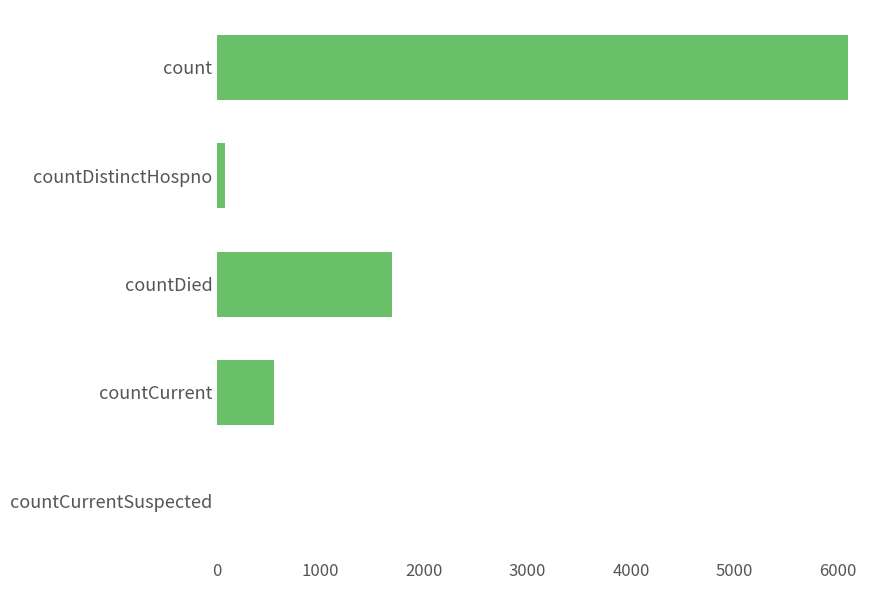

Reading top to bottom, extract all data points from this chart.

count=6104	countDistinctHospno=78	countDied=1695	countCurrent=554	countCurrentSuspected=0